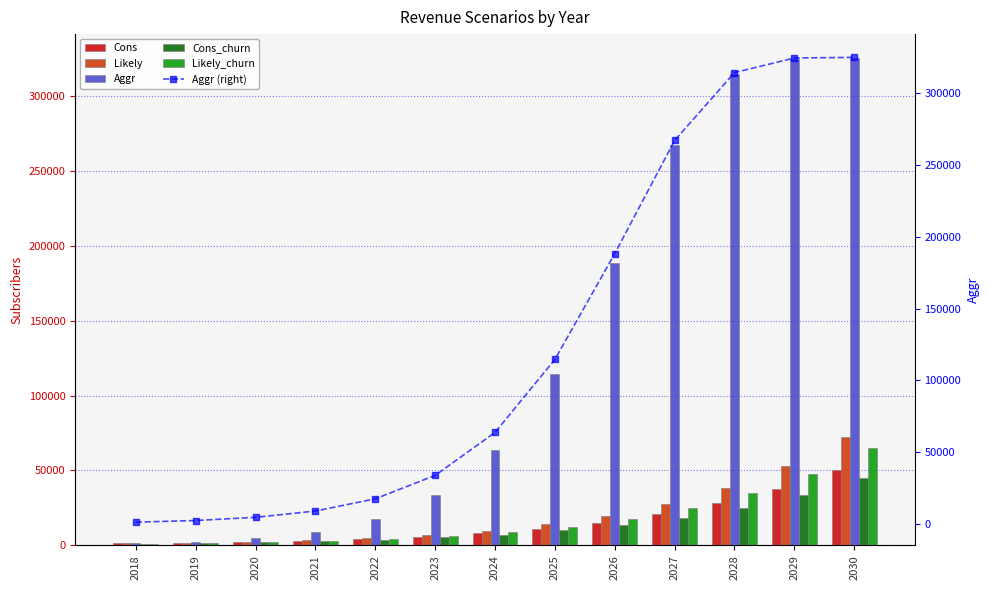

What are all the series names shown in the legend?

Cons, Likely, Aggr, Cons_churn, Likely_churn, Aggr (right)